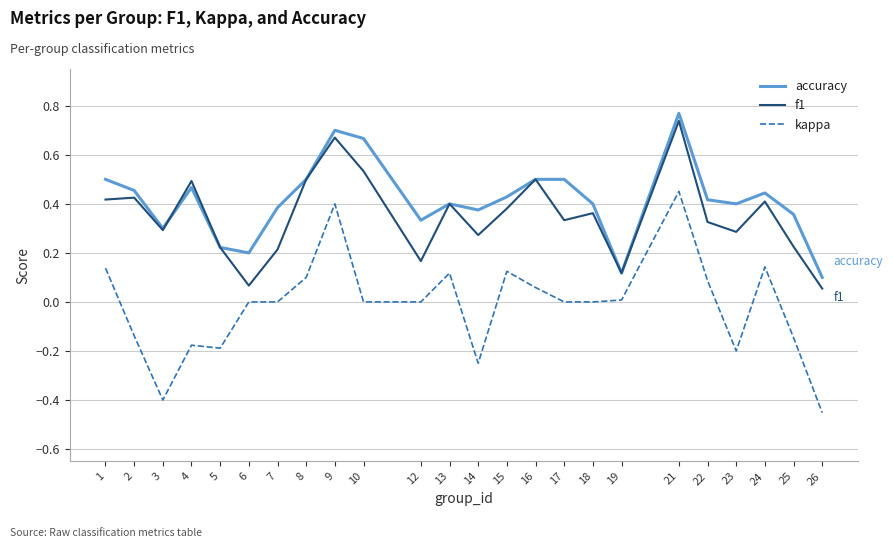

Which series has the largest total across all categories?

accuracy